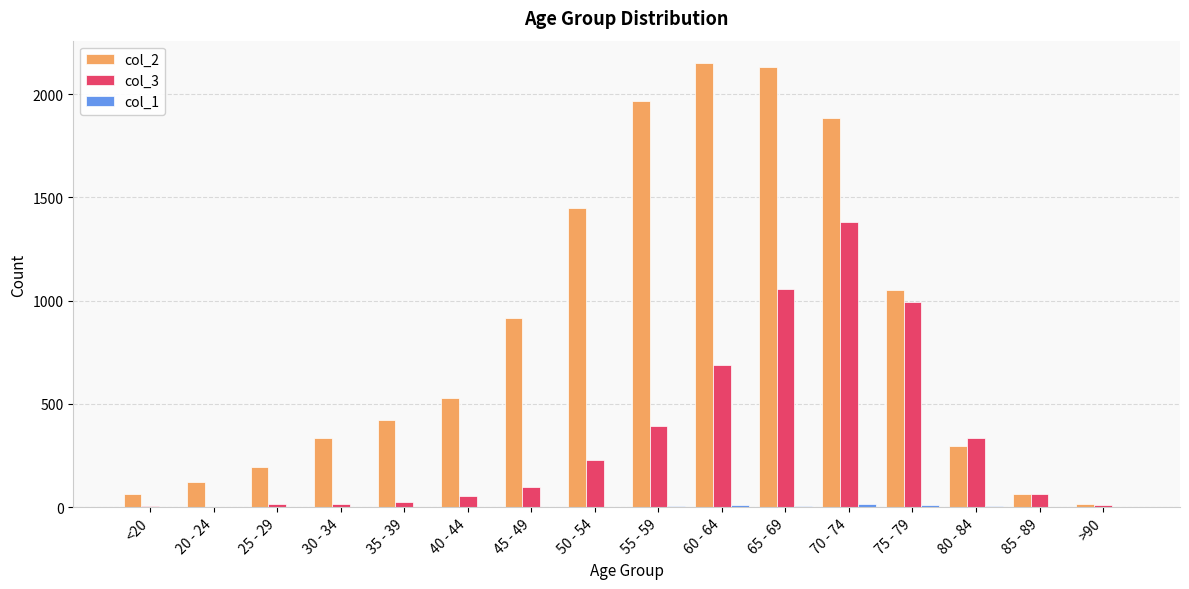

Which category has the highest value in the col_3 series?

70 - 74